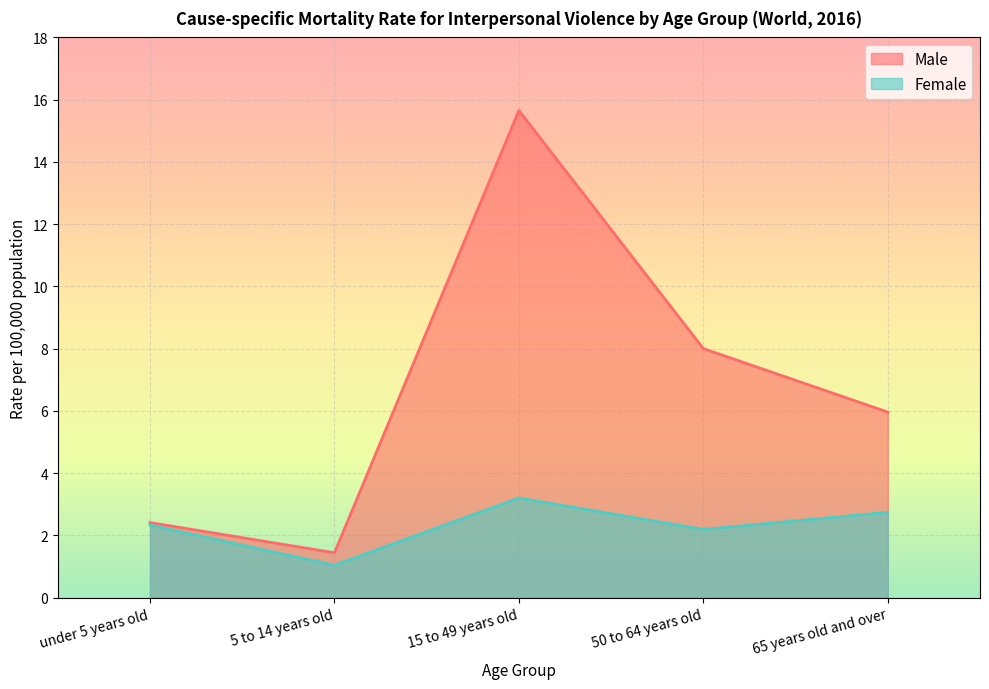

Count the number of categories in the chart.

5